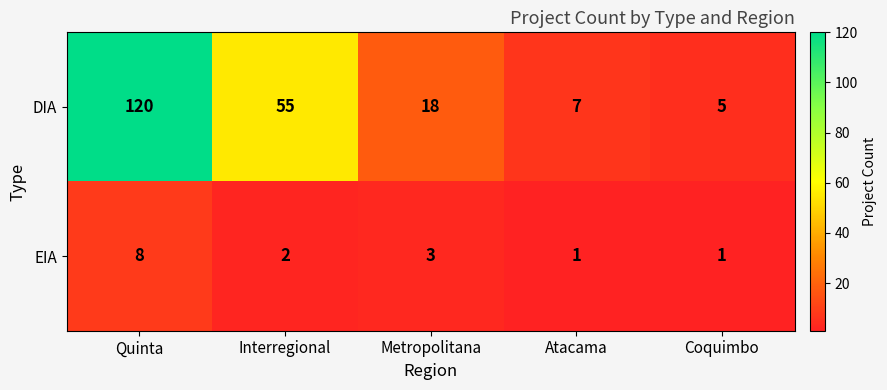

Rank the categories by DIA value from highest to lowest.

Quinta, Interregional, Metropolitana, Atacama, Coquimbo